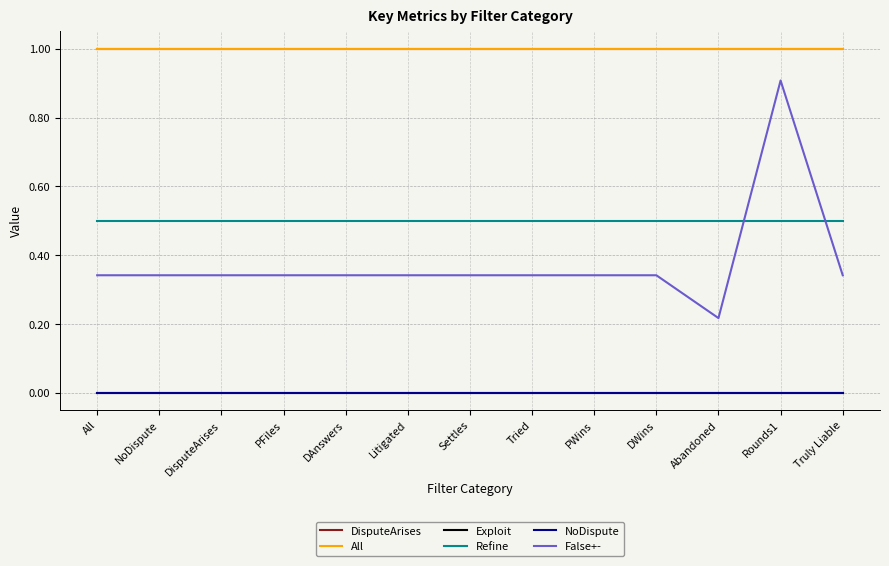

What position from the right is Rounds1?

2